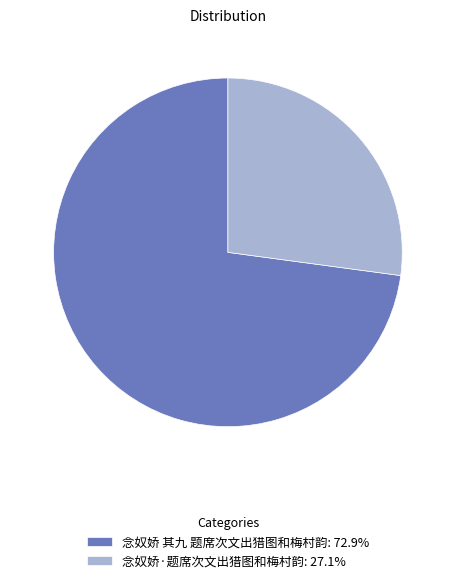

Is there a majority slice in this chart?

Yes